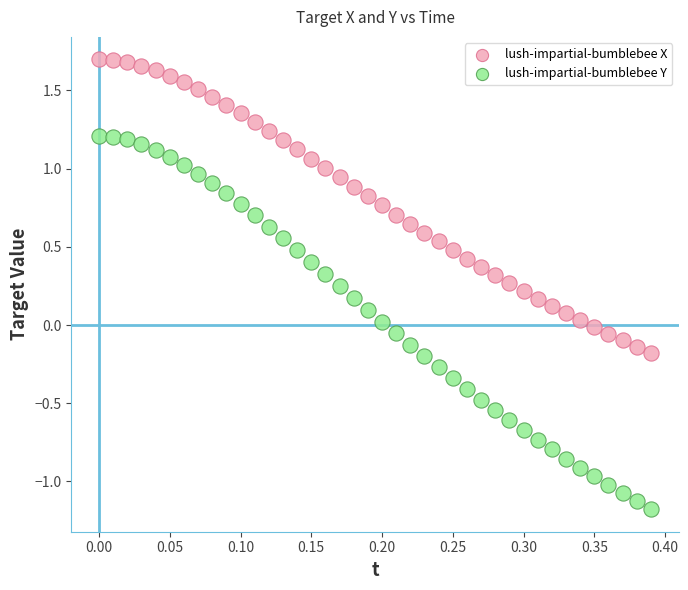

Across all data points, what is the range of Y values (max minus min)?

2.9